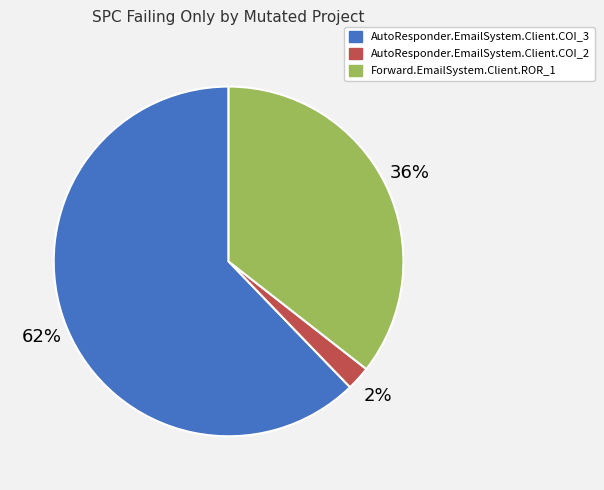

Which slice represents more than half of the pie?

AutoResponder.EmailSystem.Client.COI_3